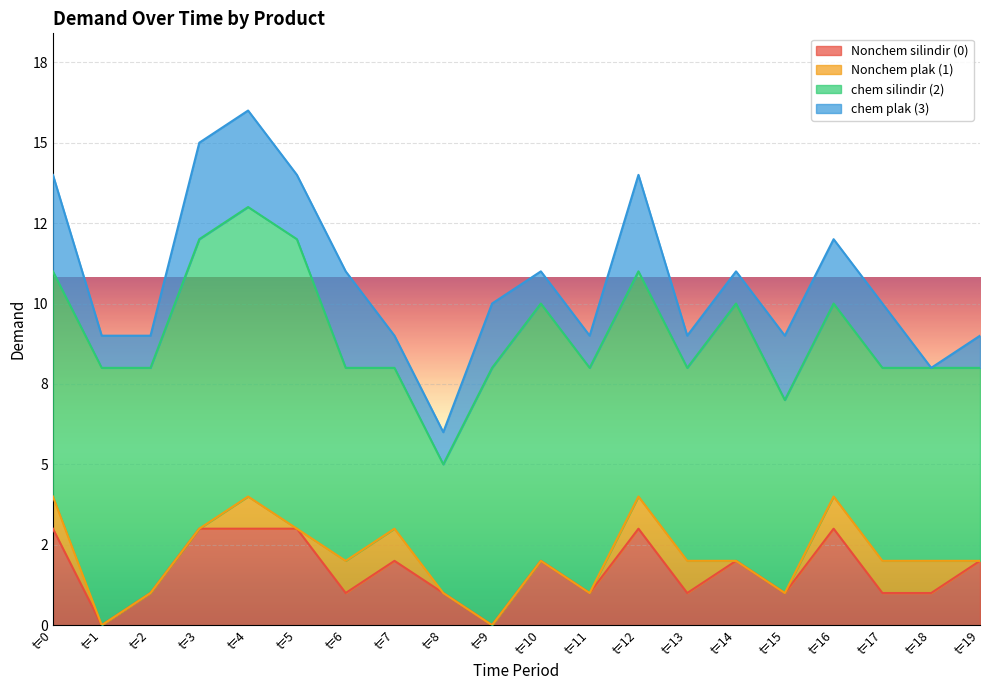

True or false: chem silindir (2) and chem plak (3) intersect in this chart.

False